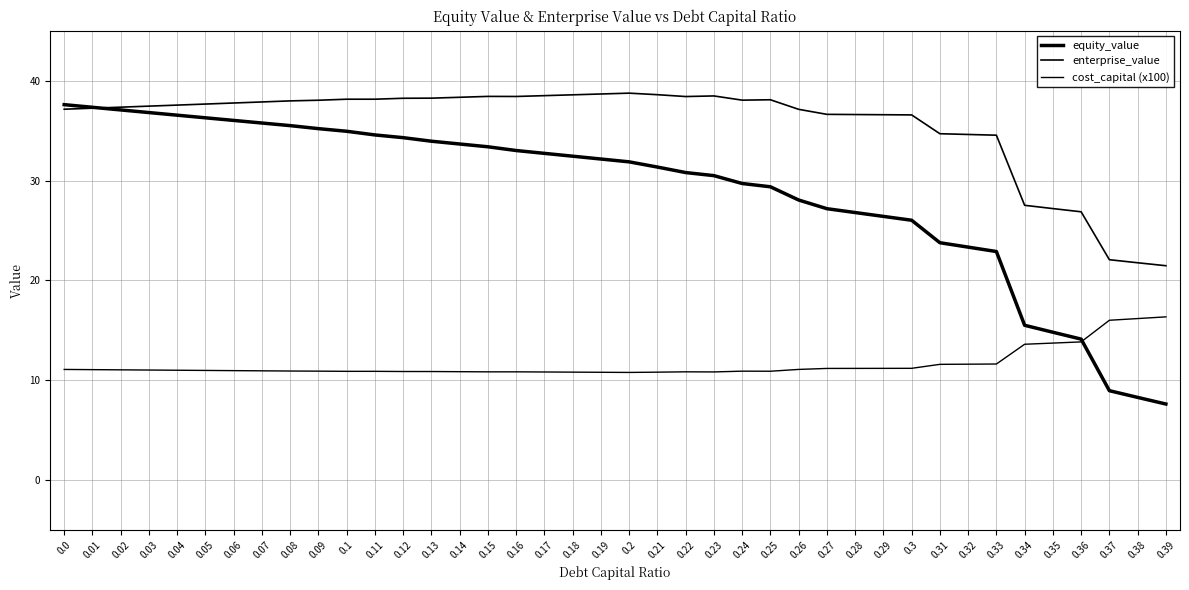

Which series has the widest spread of values?

equity_value